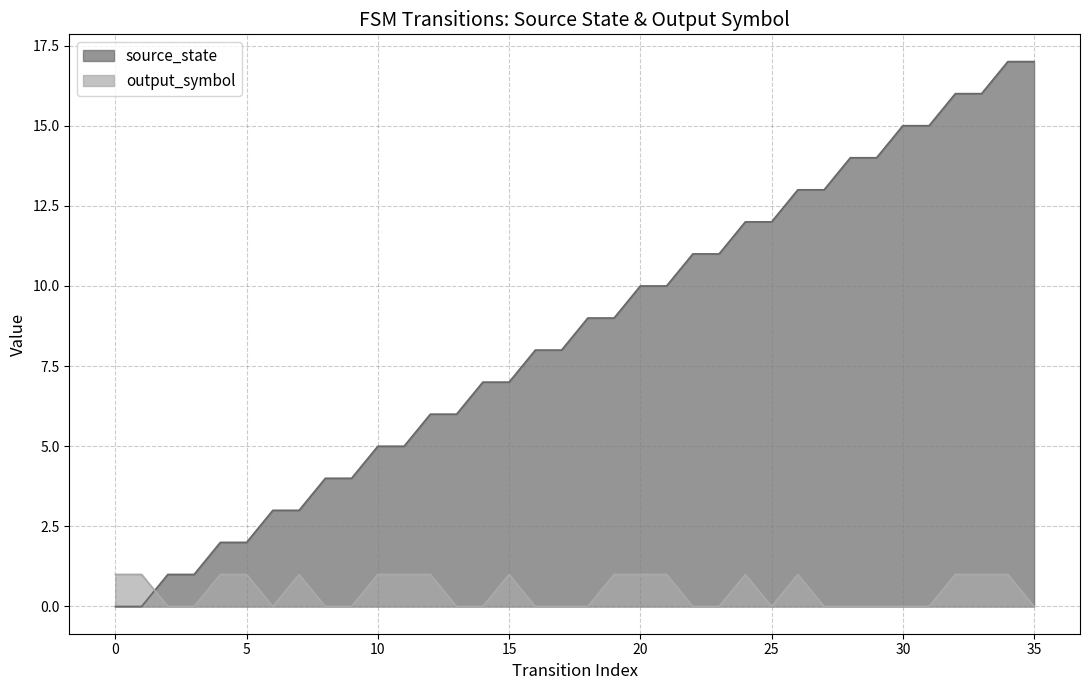

Between which two adjacent categories do output_symbol and source_state first intersect?

1 and 2